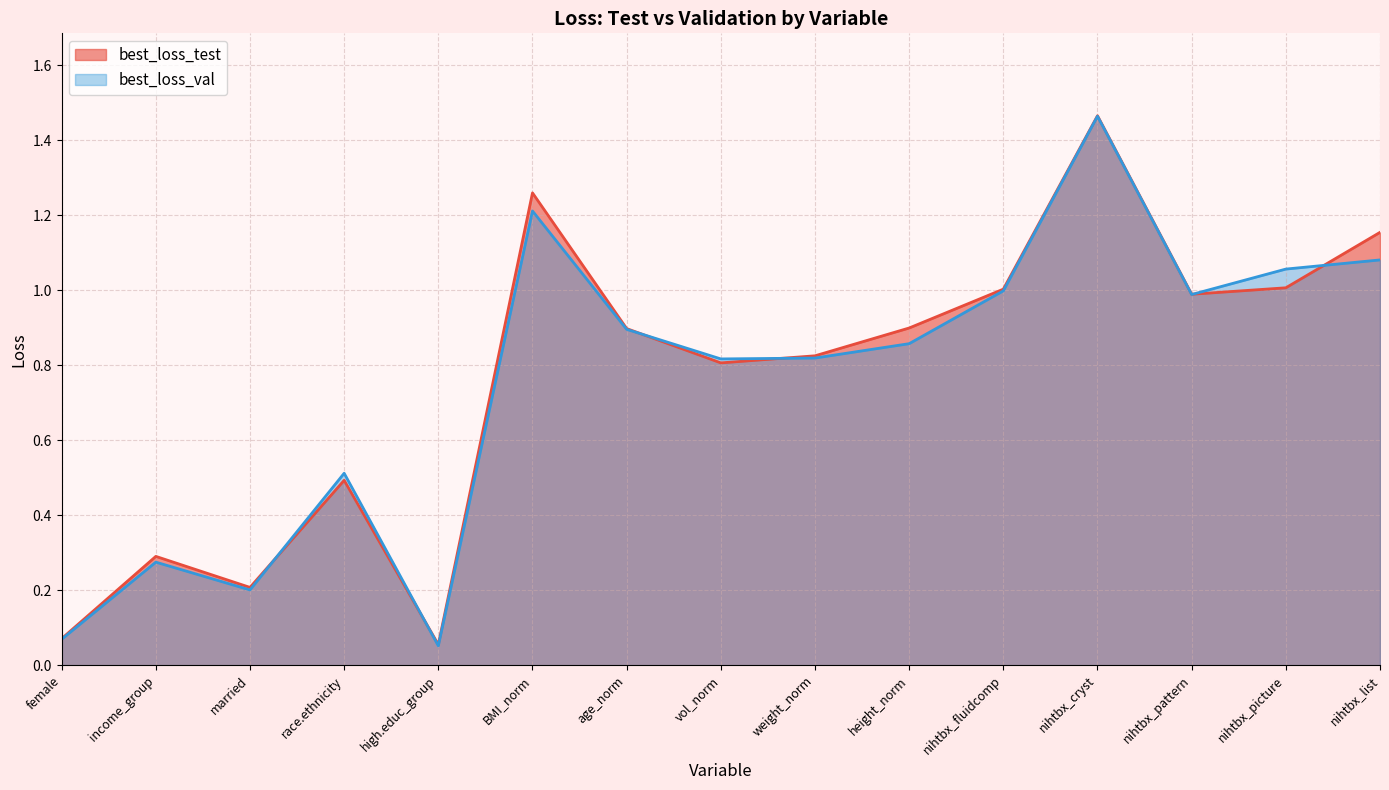

At which category does the chart reach its peak across all series?

nihtbx_cryst